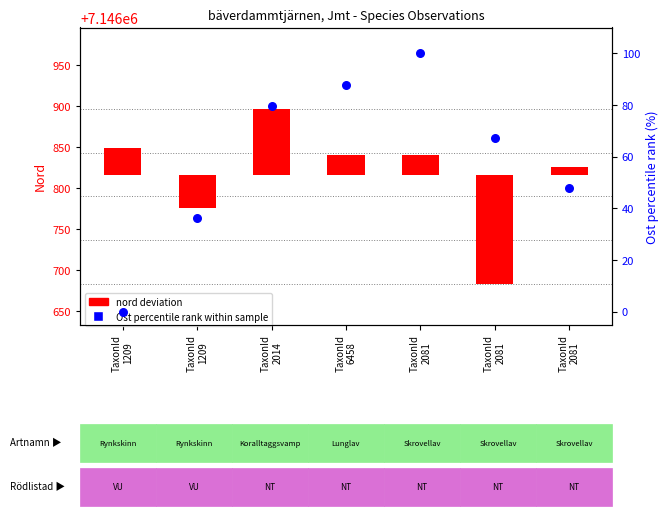

Which series contains the lowest Y value?

nord deviation